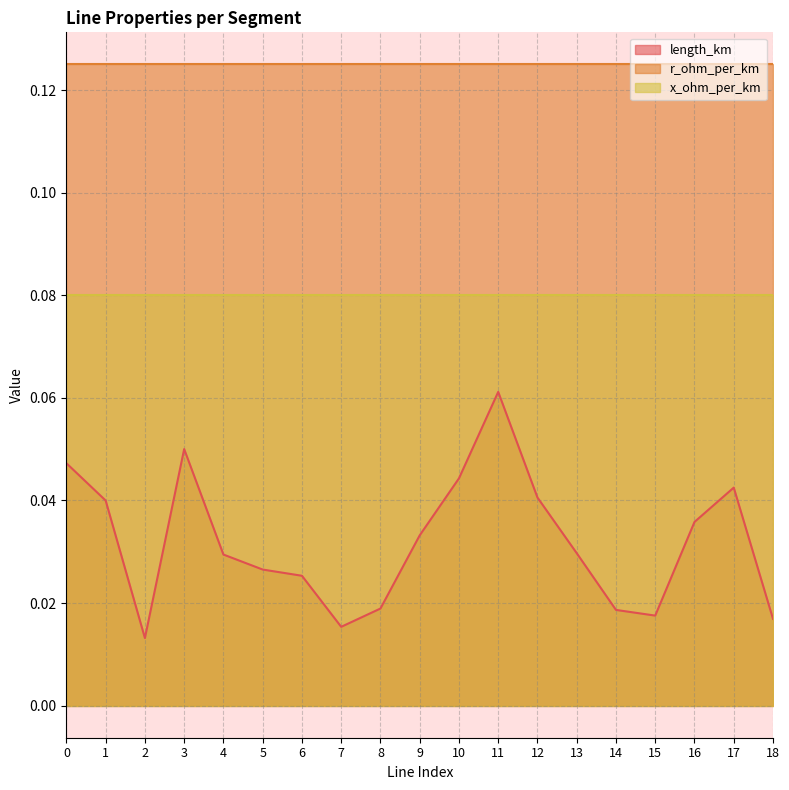

The length_km series shows 0.0 at 2. True or false?

True